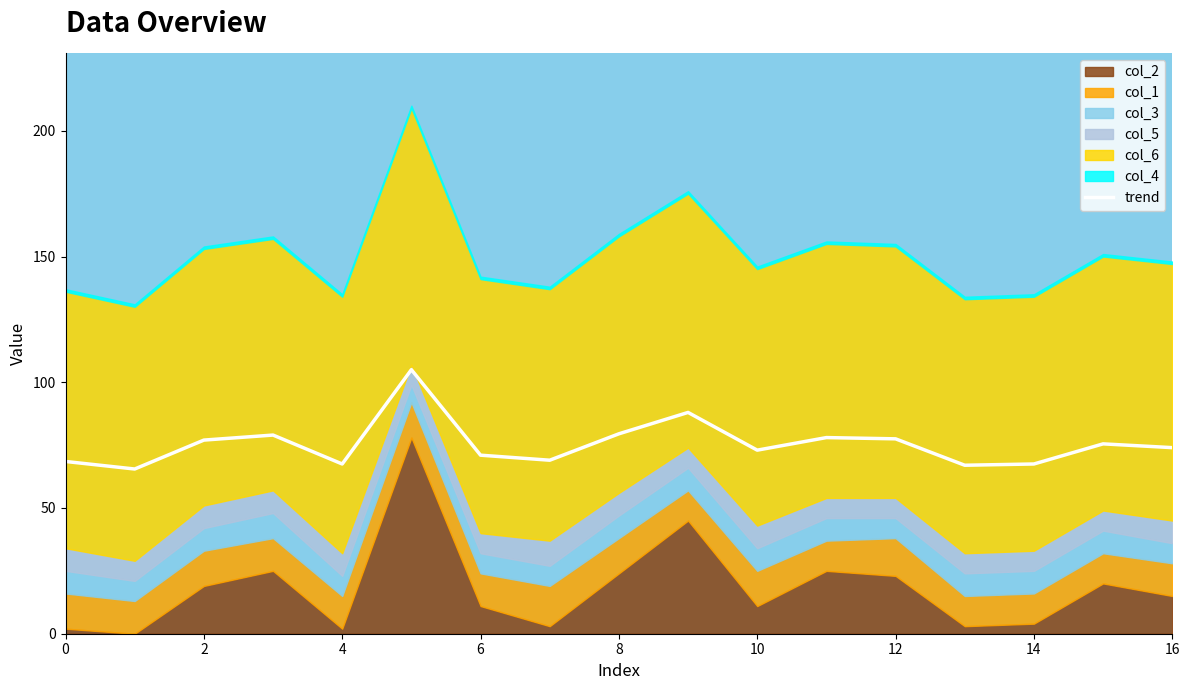

The value of trend at 10 is 73.0. True or false?

True